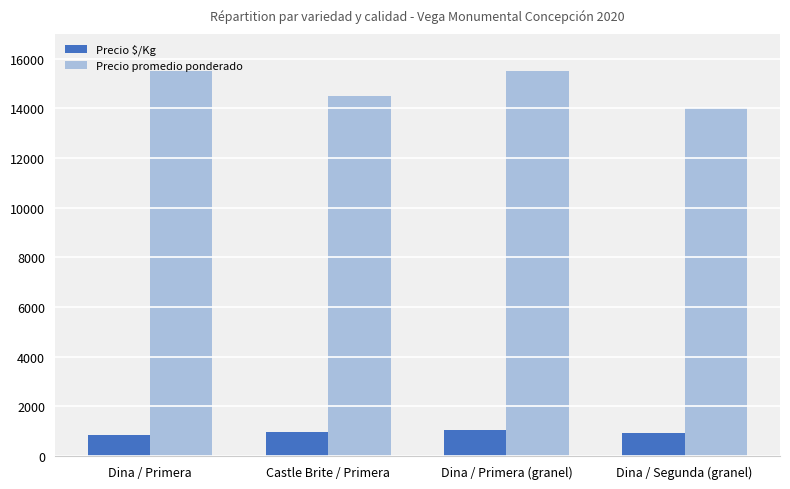

Are the bars horizontal?

No